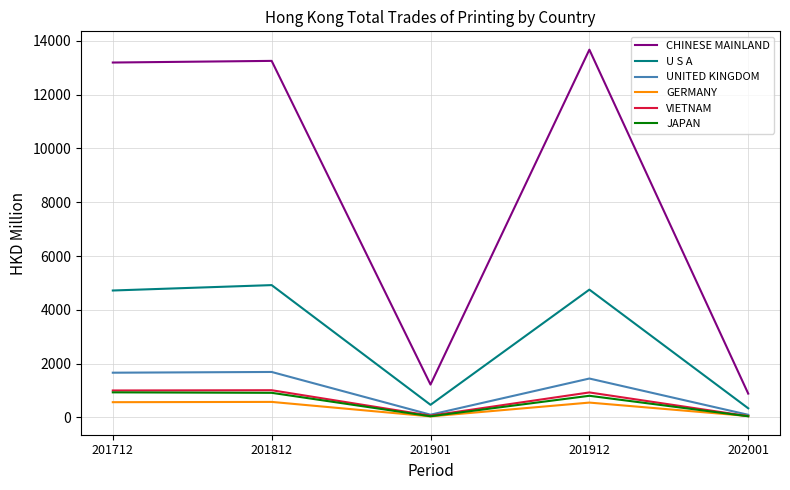

What is the sum of all JAPAN values?

2744.7